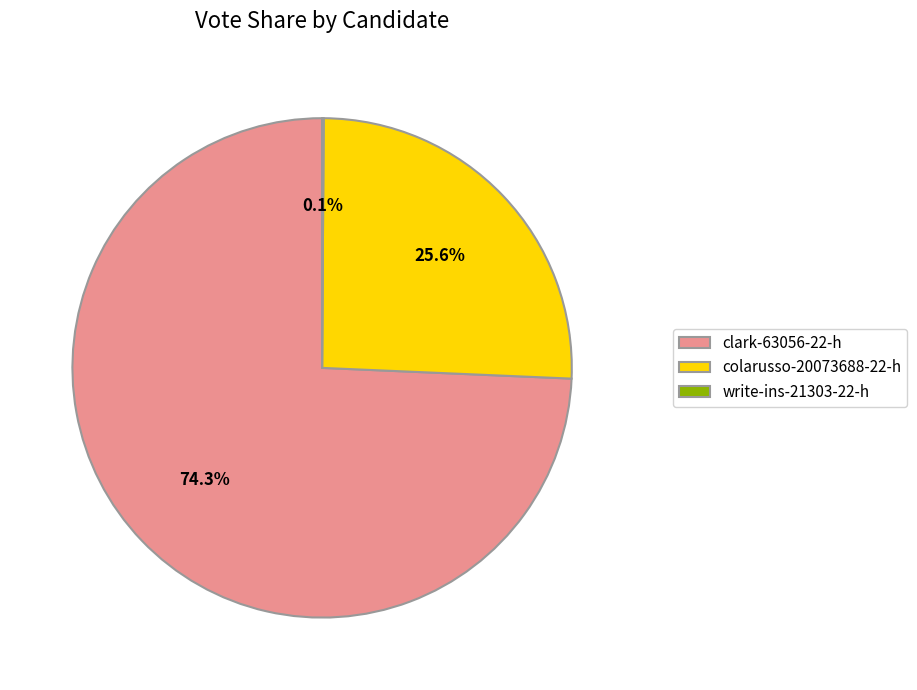

Which slice is the largest?

clark-63056-22-h